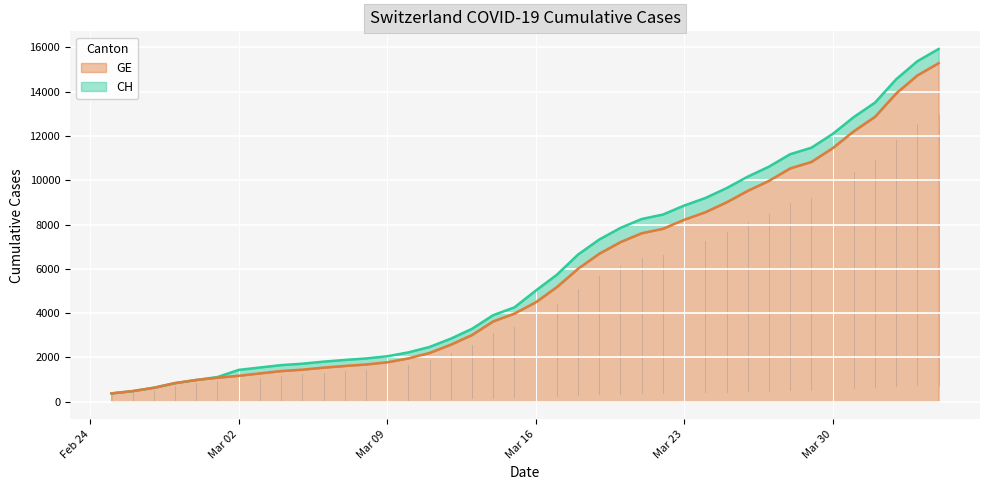

How many values in the GE series exceed 4485?

19